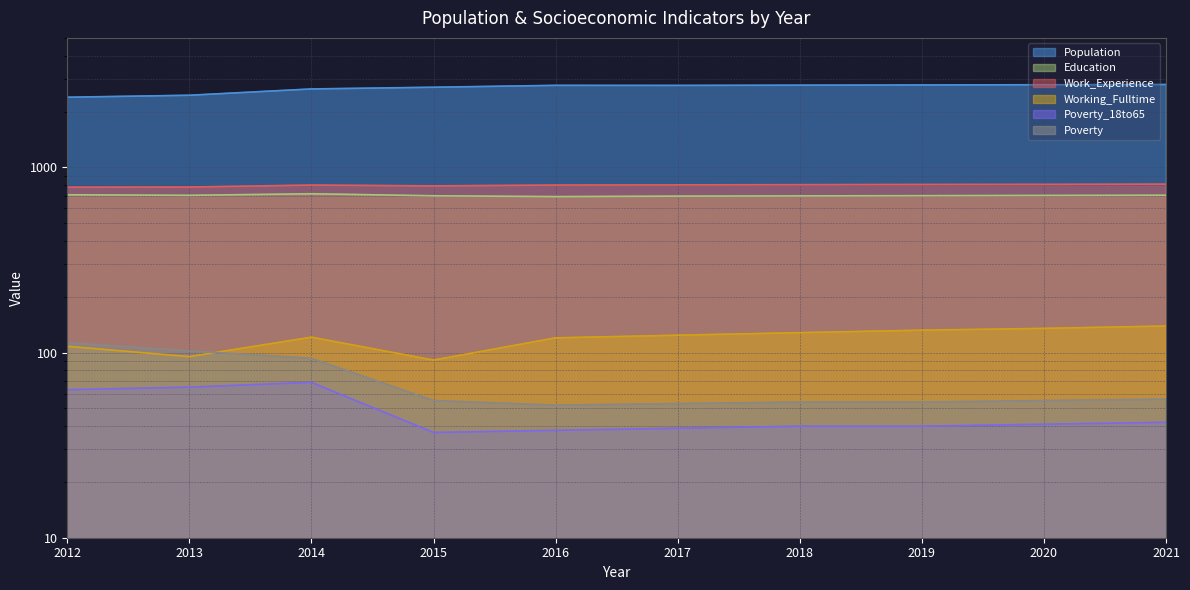

Between 2018 and 2015, which is larger?

2018